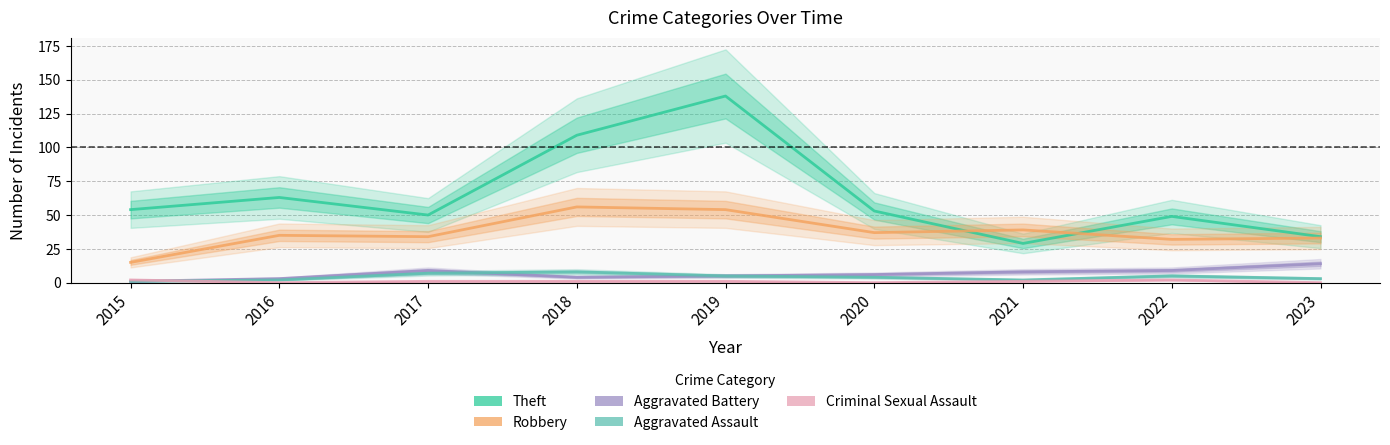

How many times do Aggravated Assault and Criminal Sexual Assault cross each other?

1